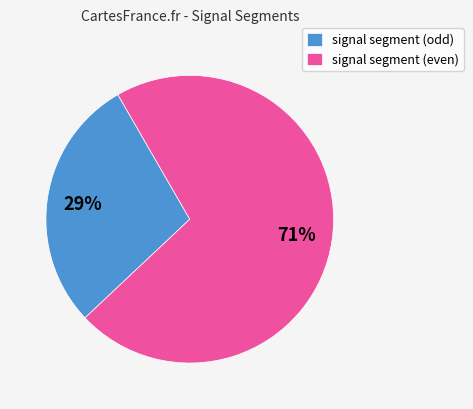

How many segments does this pie chart have?

2